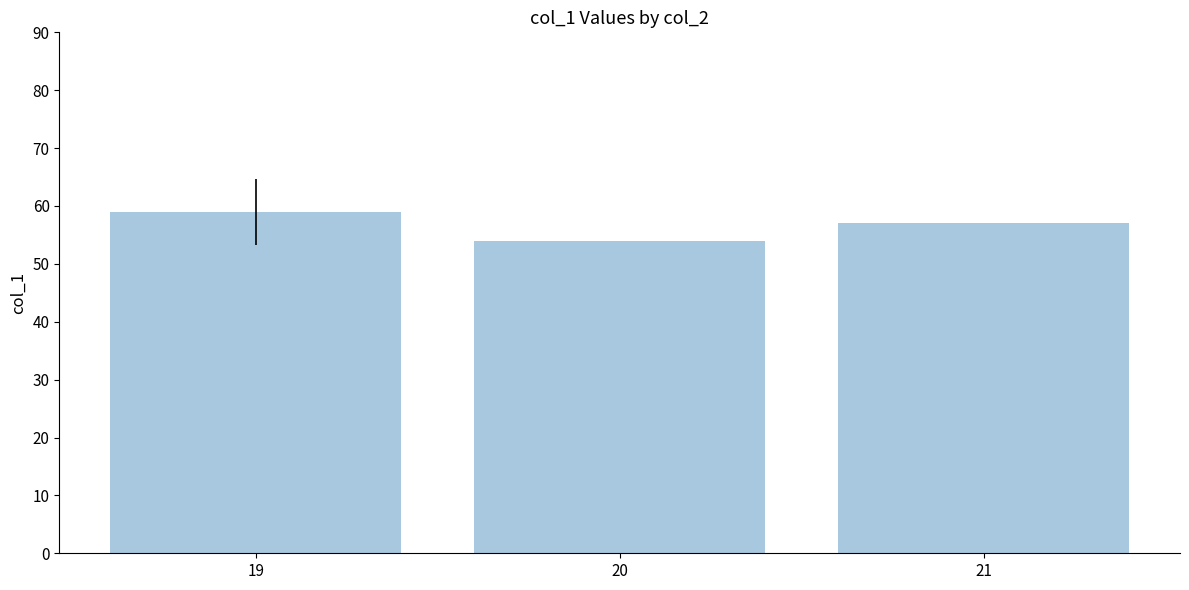

What is the difference between the maximum and minimum values?

5